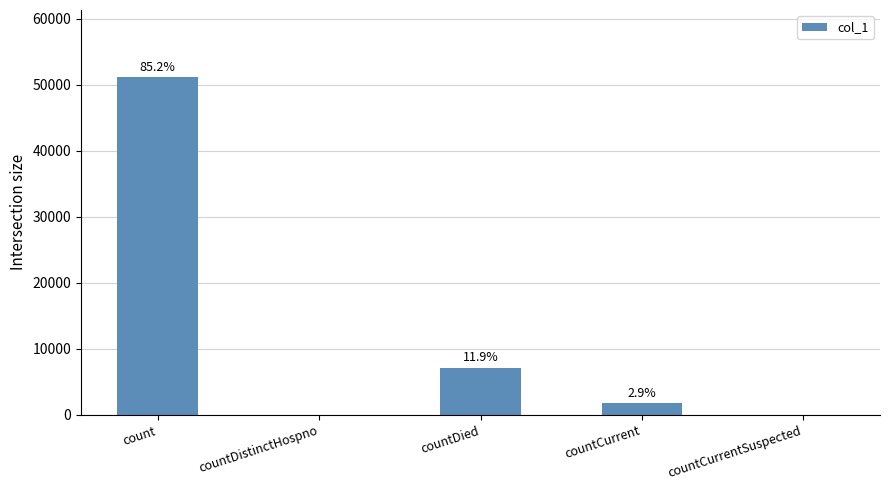

Reading left to right, transcribe all the data shown in this chart.

count=51081	countDistinctHospno=0	countDied=7144	countCurrent=1718	countCurrentSuspected=0